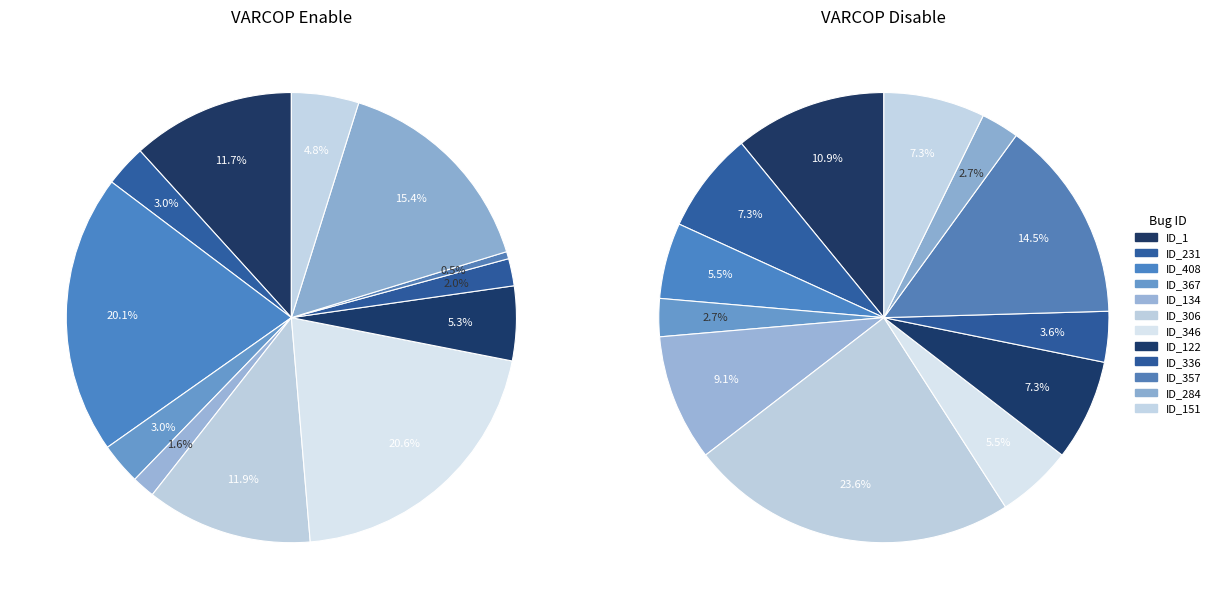

Which has a higher value, ID_306 or ID_408?

ID_408